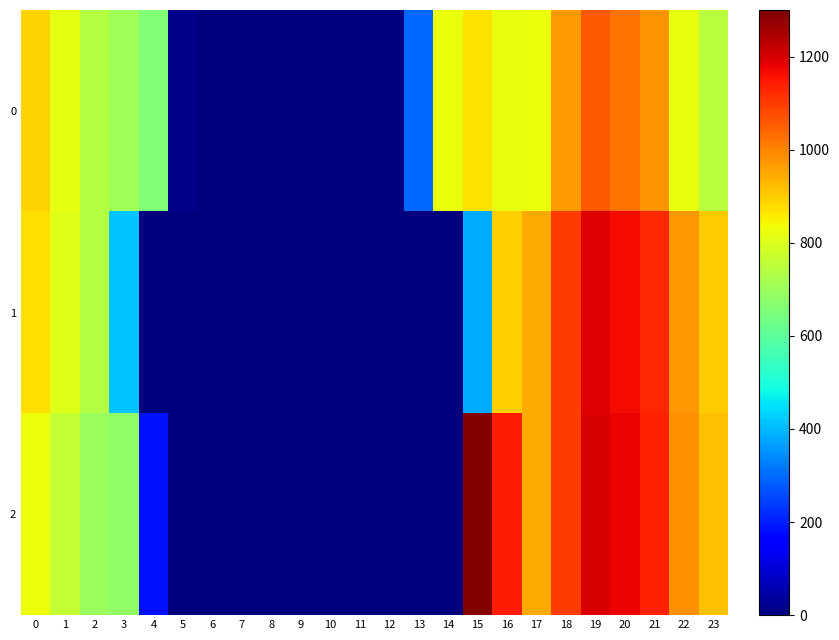

Which series has the largest total across all categories?

2